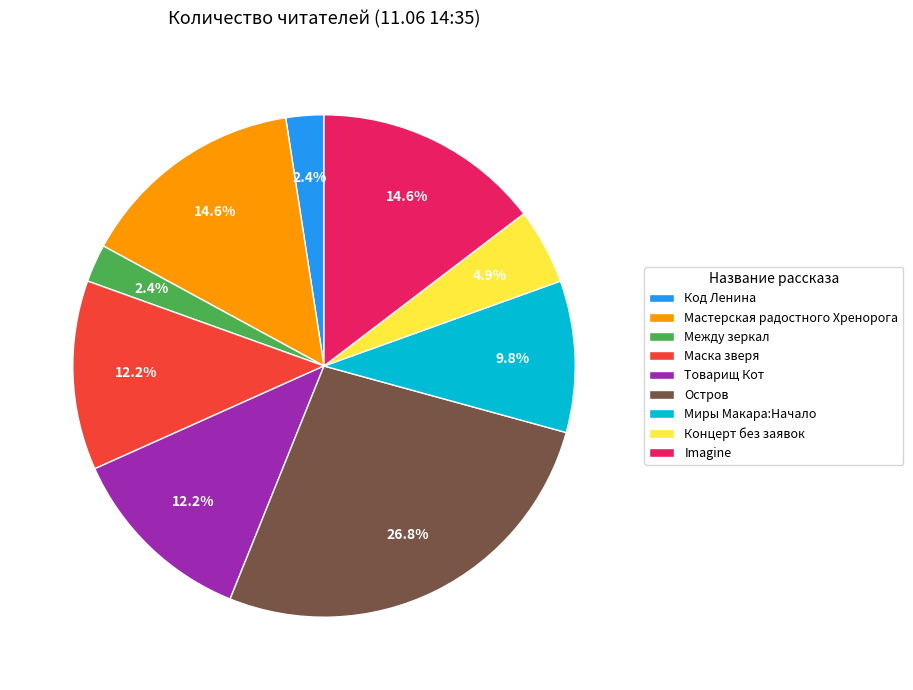

To the nearest percent, what portion does Imagine represent?

15%